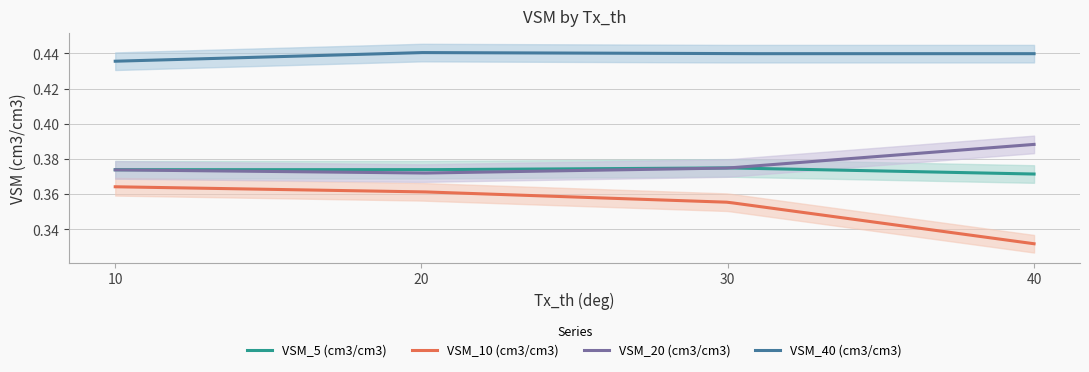

Which series has the largest total across all categories?

VSM_40 (cm3/cm3)